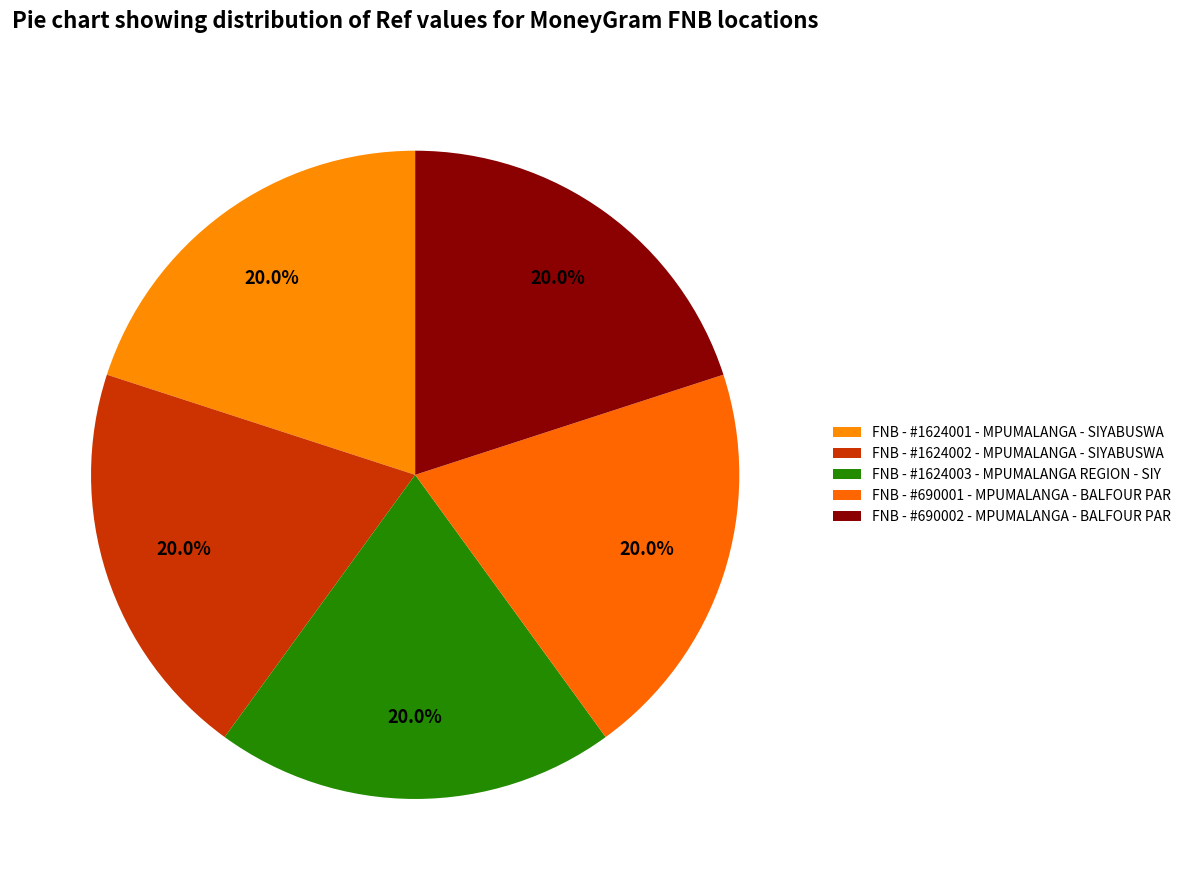

How many slices are in this pie chart?

5